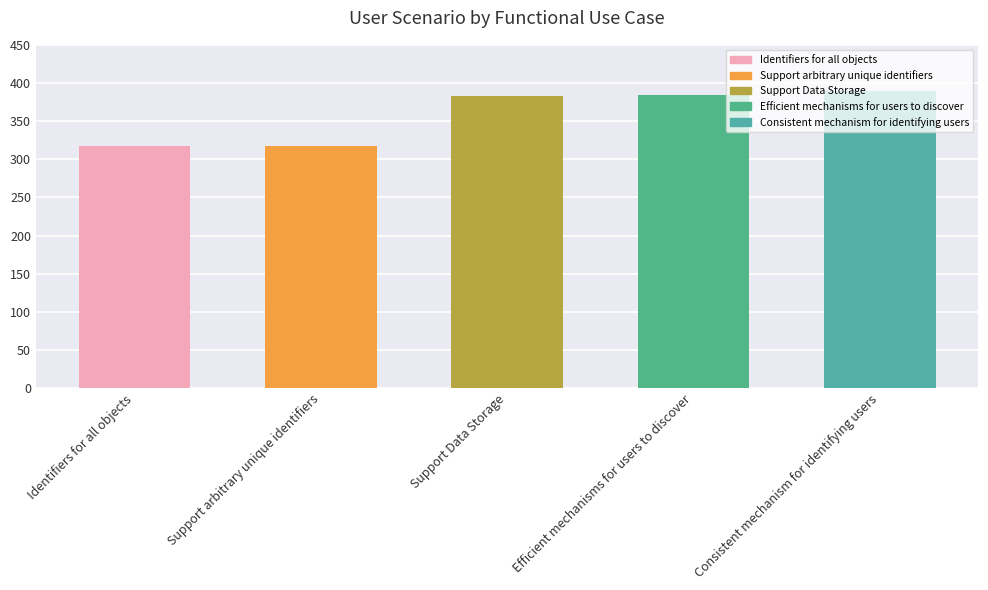

What is the difference between the maximum and minimum values?

73.0